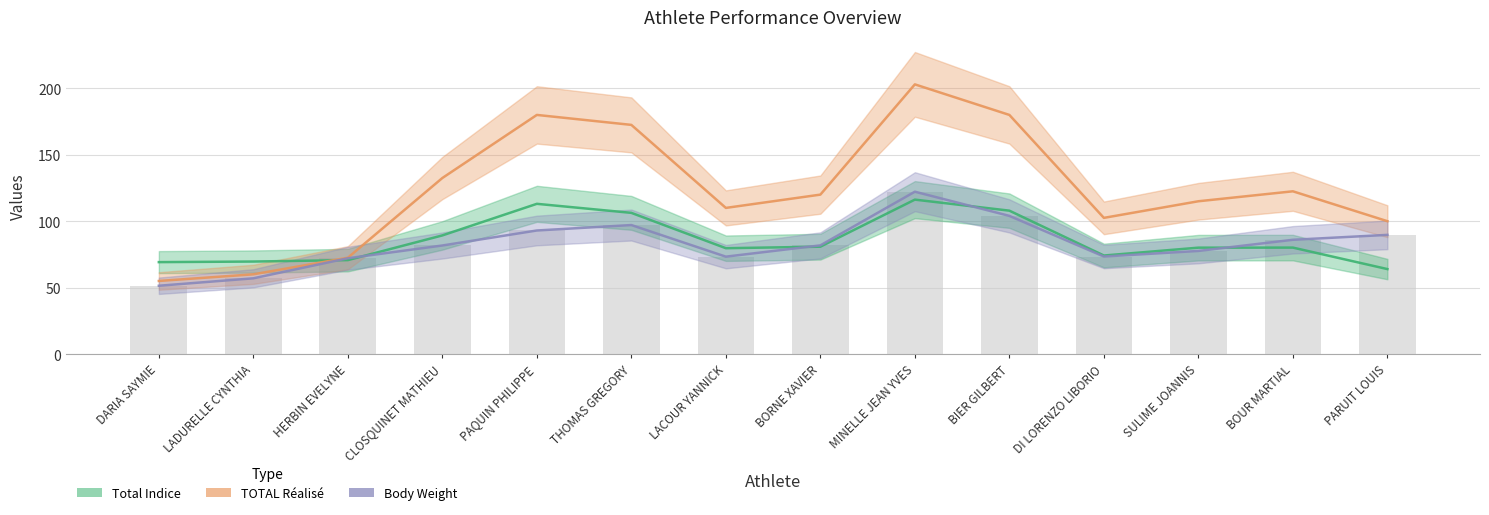

What is the sum of the Body Weight values at LADURELLE
CYNTHIA and CLOSQUINET
MATHIEU?

138.7